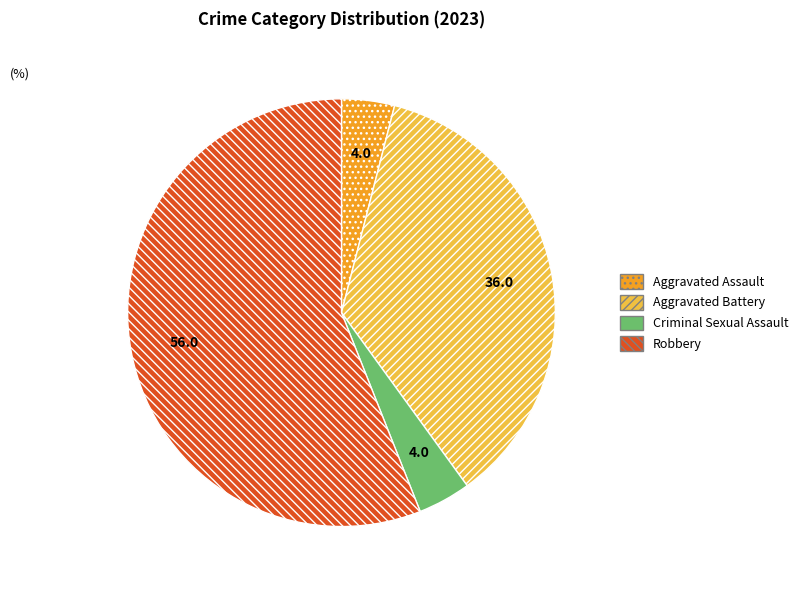

Is the sum of Robbery and Aggravated Assault greater than half?

Yes